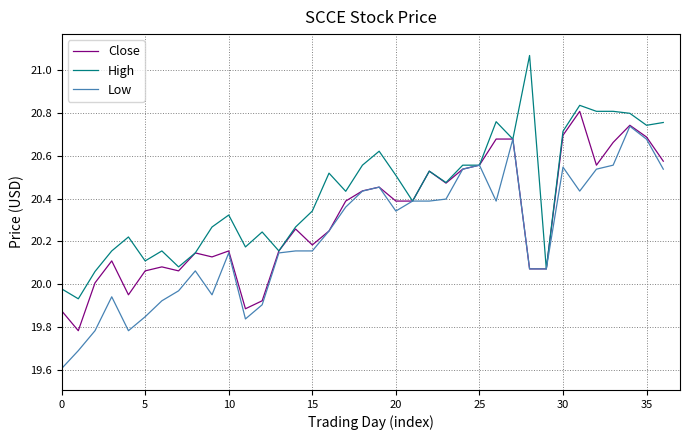

List the series in order of their overall mean, lowest first.

Low, Close, High